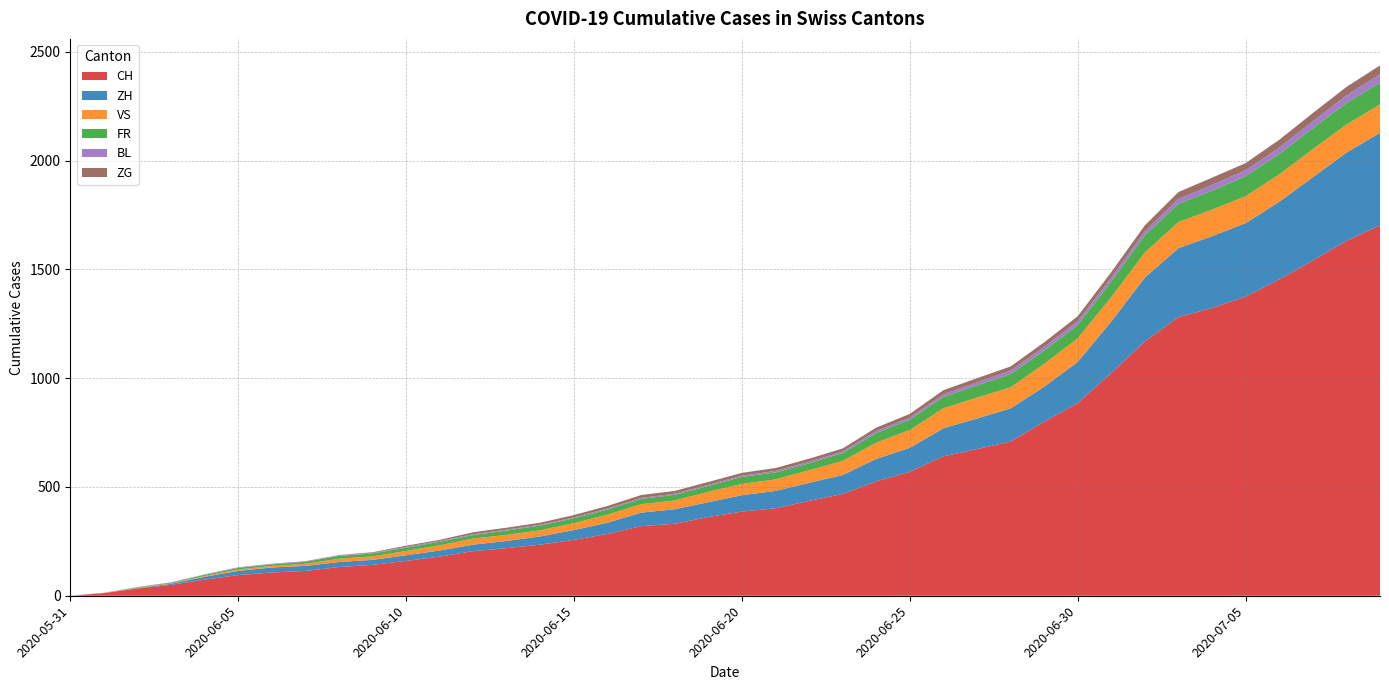

Reading left to right, extract all data points from this chart.

CH: 2020-05-31=0	2020-06-01=12	2020-06-02=33	2020-06-03=50	2020-06-04=74	2020-06-05=95	2020-06-06=107	2020-06-07=114	2020-06-08=132	2020-06-09=142	2020-06-10=160	2020-06-11=180	2020-06-12=205	2020-06-13=219	2020-06-14=235	2020-06-15=257	2020-06-16=284	2020-06-17=320	2020-06-18=331	2020-06-19=362	2020-06-20=387	2020-06-21=402	2020-06-22=436	2020-06-23=468	2020-06-24=526	2020-06-25=570	2020-06-26=641	2020-06-27=674	2020-06-28=709	2020-06-29=800	2020-06-30=886	2020-07-01=1024	2020-07-02=1169	2020-07-03=1281	2020-07-04=1323	2020-07-05=1375	2020-07-06=1454	2020-07-07=1541	2020-07-08=1631	2020-07-09=1703
ZH: 2020-05-31=0	2020-06-01=0	2020-06-02=2	2020-06-03=5	2020-06-04=13	2020-06-05=19	2020-06-06=23	2020-06-07=23	2020-06-08=23	2020-06-09=23	2020-06-10=26	2020-06-11=28	2020-06-12=30	2020-06-13=33	2020-06-14=38	2020-06-15=45	2020-06-16=52	2020-06-17=62	2020-06-18=67	2020-06-19=68	2020-06-20=75	2020-06-21=80	2020-06-22=83	2020-06-23=87	2020-06-24=103	2020-06-25=110	2020-06-26=129	2020-06-27=141	2020-06-28=152	2020-06-29=161	2020-06-30=189	2020-07-01=237	2020-07-02=294	2020-07-03=317	2020-07-04=330	2020-07-05=338	2020-07-06=357	2020-07-07=383	2020-07-08=406	2020-07-09=425
VS: 2020-05-31=0	2020-06-01=1	2020-06-02=2	2020-06-03=2	2020-06-04=4	2020-06-05=7	2020-06-06=7	2020-06-07=10	2020-06-08=15	2020-06-09=16	2020-06-10=20	2020-06-11=24	2020-06-12=28	2020-06-13=28	2020-06-14=28	2020-06-15=32	2020-06-16=37	2020-06-17=39	2020-06-18=40	2020-06-19=48	2020-06-20=52	2020-06-21=53	2020-06-22=58	2020-06-23=65	2020-06-24=75	2020-06-25=82	2020-06-26=92	2020-06-27=96	2020-06-28=97	2020-06-29=105	2020-06-30=109	2020-07-01=112	2020-07-02=115	2020-07-03=120	2020-07-04=122	2020-07-05=124	2020-07-06=126	2020-07-07=129	2020-07-08=129	2020-07-09=131
FR: 2020-05-31=0	2020-06-01=0	2020-06-02=2	2020-06-03=3	2020-06-04=5	2020-06-05=7	2020-06-06=7	2020-06-07=9	2020-06-08=13	2020-06-09=13	2020-06-10=15	2020-06-11=16	2020-06-12=16	2020-06-13=20	2020-06-14=22	2020-06-15=22	2020-06-16=23	2020-06-17=24	2020-06-18=26	2020-06-19=27	2020-06-20=32	2020-06-21=32	2020-06-22=32	2020-06-23=36	2020-06-24=44	2020-06-25=47	2020-06-26=52	2020-06-27=56	2020-06-28=61	2020-06-29=61	2020-06-30=61	2020-07-01=72	2020-07-02=79	2020-07-03=84	2020-07-04=87	2020-07-05=92	2020-07-06=94	2020-07-07=96	2020-07-08=99	2020-07-09=100
BL: 2020-05-31=0	2020-06-01=1	2020-06-02=1	2020-06-03=2	2020-06-04=2	2020-06-05=3	2020-06-06=3	2020-06-07=3	2020-06-08=3	2020-06-09=3	2020-06-10=4	2020-06-11=4	2020-06-12=4	2020-06-13=4	2020-06-14=4	2020-06-15=4	2020-06-16=5	2020-06-17=5	2020-06-18=5	2020-06-19=5	2020-06-20=6	2020-06-21=7	2020-06-22=7	2020-06-23=7	2020-06-24=9	2020-06-25=10	2020-06-26=12	2020-06-27=14	2020-06-28=16	2020-06-29=17	2020-06-30=17	2020-07-01=18	2020-07-02=19	2020-07-03=23	2020-07-04=27	2020-07-05=27	2020-07-06=29	2020-07-07=32	2020-07-08=35	2020-07-09=38
ZG: 2020-05-31=0	2020-06-01=0	2020-06-02=0	2020-06-03=0	2020-06-04=0	2020-06-05=0	2020-06-06=0	2020-06-07=0	2020-06-08=1	2020-06-09=3	2020-06-10=5	2020-06-11=5	2020-06-12=9	2020-06-13=9	2020-06-14=9	2020-06-15=11	2020-06-16=12	2020-06-17=13	2020-06-18=13	2020-06-19=13	2020-06-20=13	2020-06-21=13	2020-06-22=14	2020-06-23=14	2020-06-24=16	2020-06-25=17	2020-06-26=19	2020-06-27=19	2020-06-28=19	2020-06-29=21	2020-06-30=23	2020-07-01=25	2020-07-02=27	2020-07-03=31	2020-07-04=33	2020-07-05=33	2020-07-06=36	2020-07-07=38	2020-07-08=39	2020-07-09=41